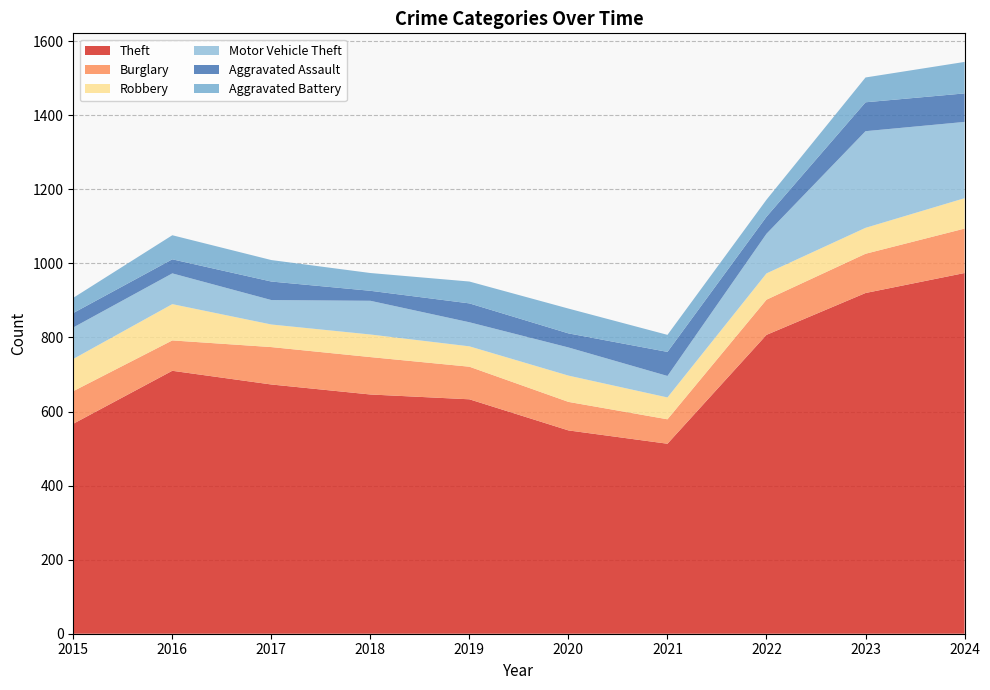

Reading left to right, what are all the values shown in this chart?

Theft: 2015=567	2016=710	2017=673	2018=646	2019=633	2020=549	2021=513	2022=807	2023=920	2024=974
Burglary: 2015=88	2016=82	2017=101	2018=101	2019=88	2020=77	2021=66	2022=95	2023=106	2024=120
Robbery: 2015=87	2016=98	2017=61	2018=61	2019=55	2020=71	2021=59	2022=71	2023=70	2024=82
Motor Vehicle Theft: 2015=85	2016=83	2017=66	2018=91	2019=65	2020=76	2021=58	2022=107	2023=261	2024=206
Aggravated Assault: 2015=39	2016=38	2017=50	2018=27	2019=51	2020=38	2021=65	2022=46	2023=78	2024=77
Aggravated Battery: 2015=41	2016=65	2017=58	2018=48	2019=59	2020=67	2021=46	2022=46	2023=67	2024=85